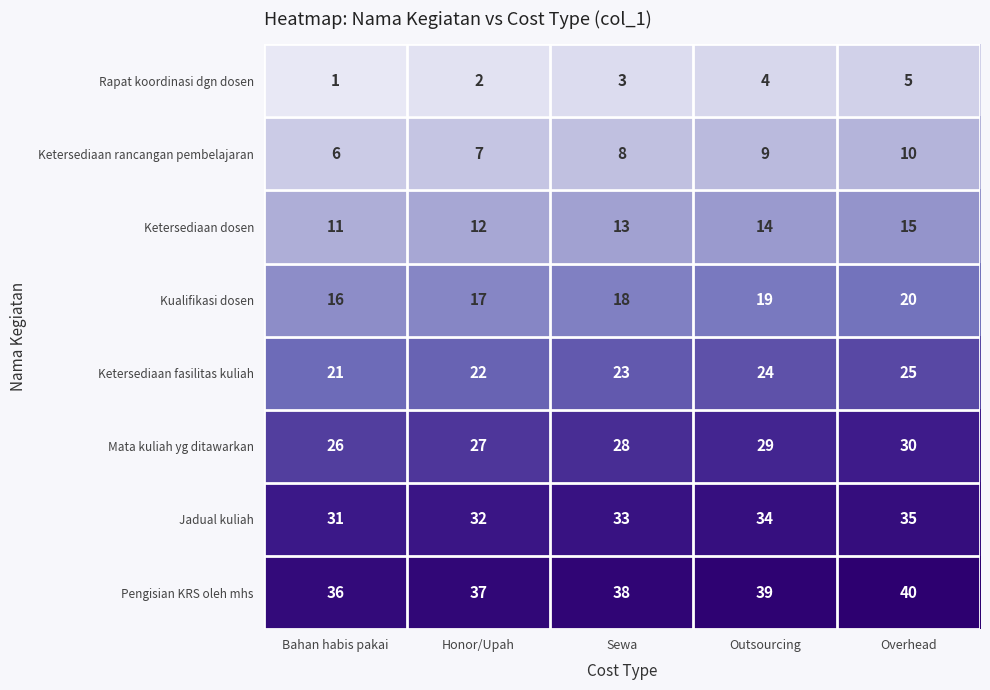

At how many categories does at least one series exceed 24?

5